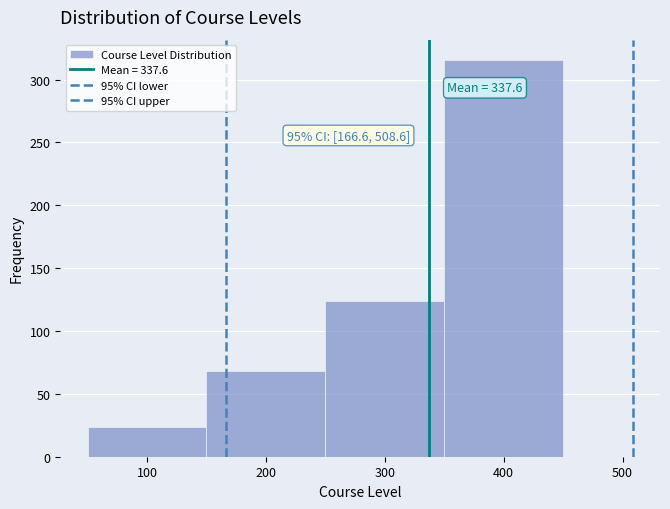

Over which range of the x-axis is the bar tallest?

350 to 450